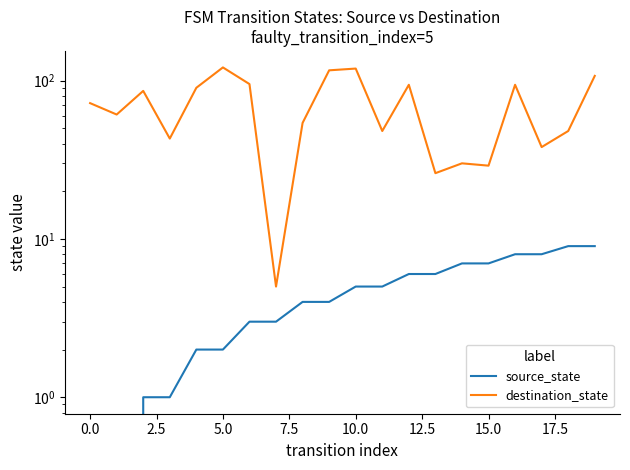

True or false: destination_state and source_state cross at least once.

False